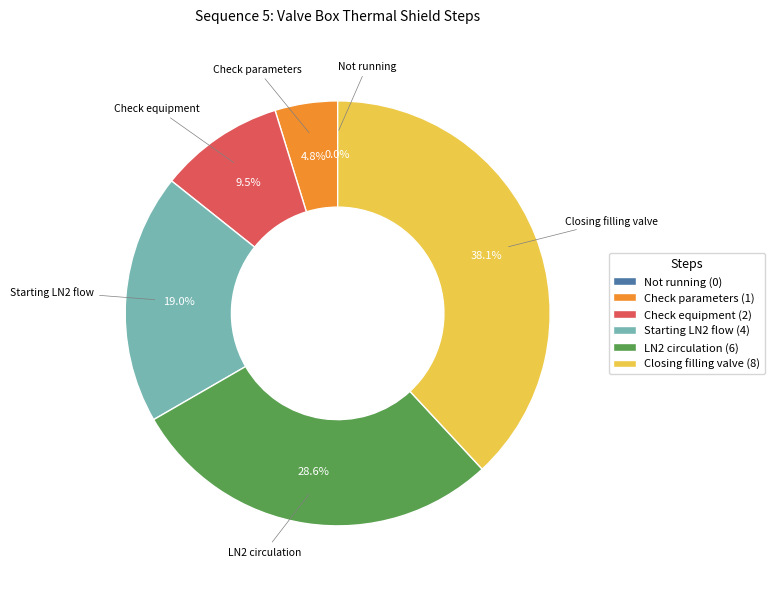

Which category has the smallest portion of the pie?

Not running